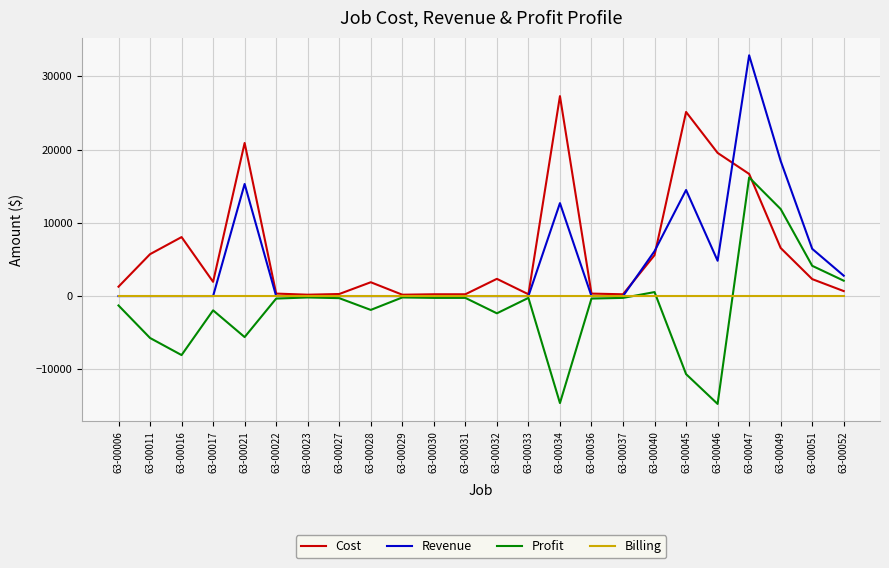

At which label is Cost closest to 13747?

63-00047